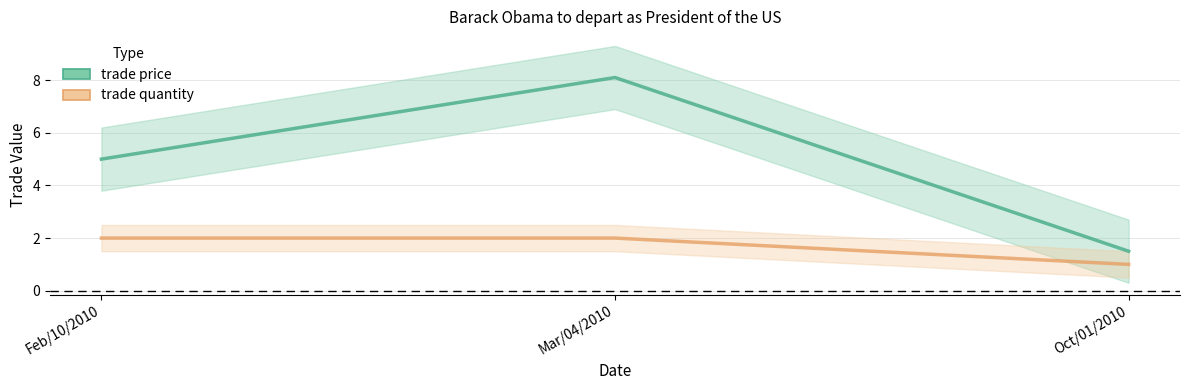

What is the difference between the trade price values at Mar/04/2010 and Oct/01/2010?

6.6